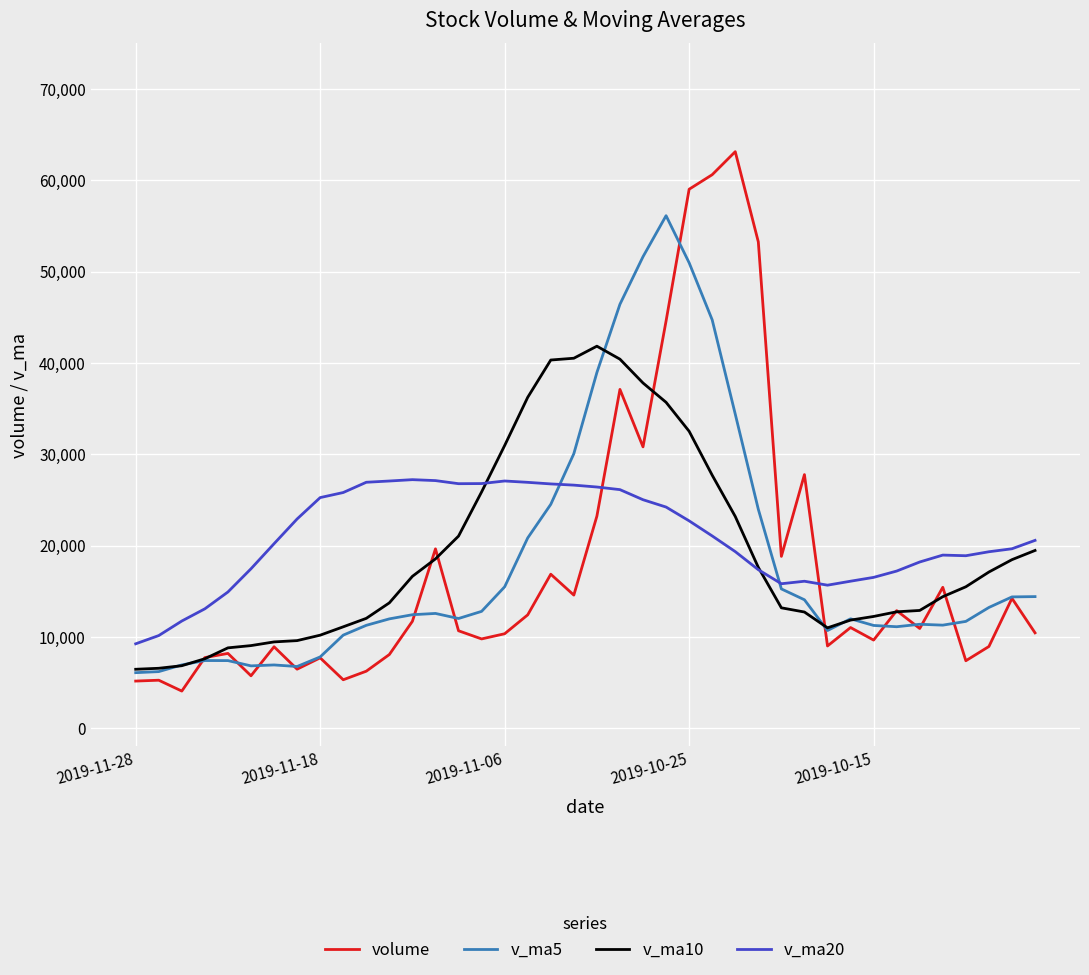

How many values in the v_ma20 series are below 20561?

20